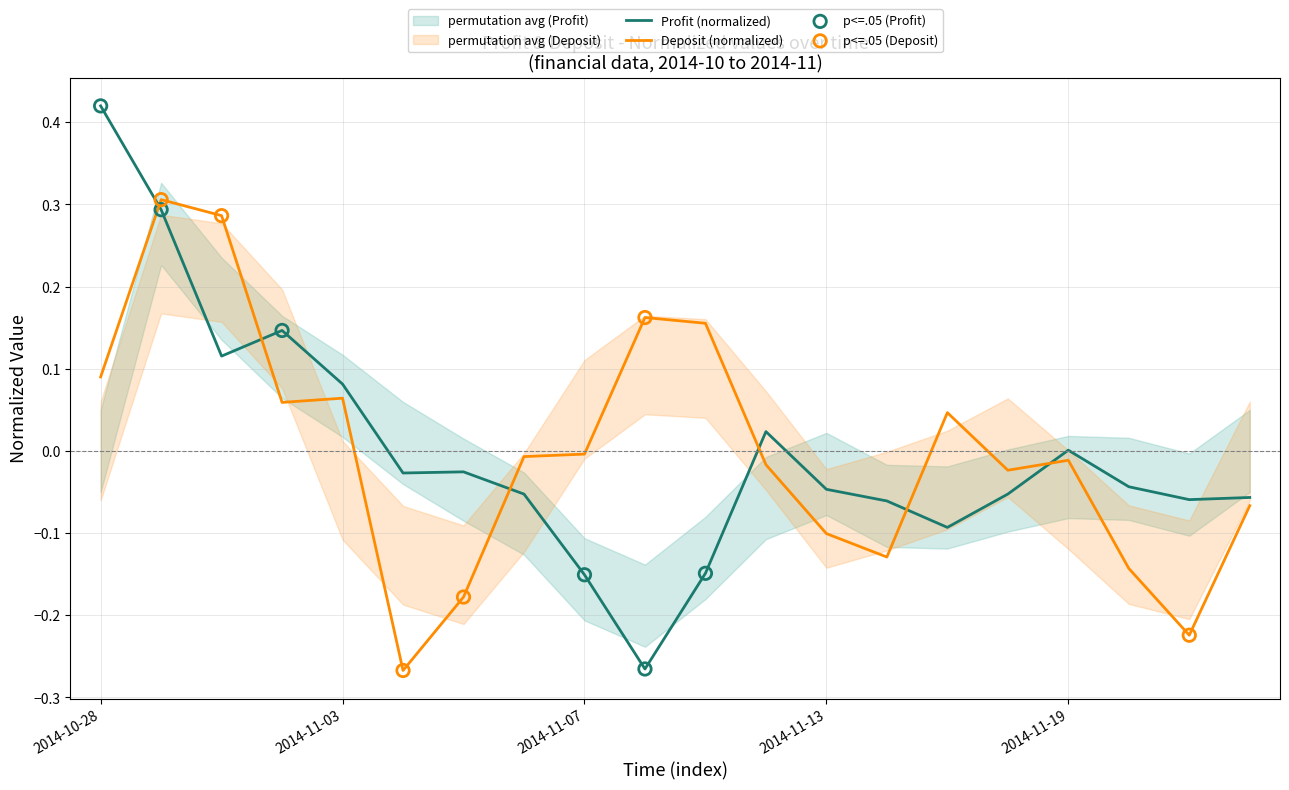

Is the value of Deposit at 19 greater than the value of Profit at 2014-10-28?

No